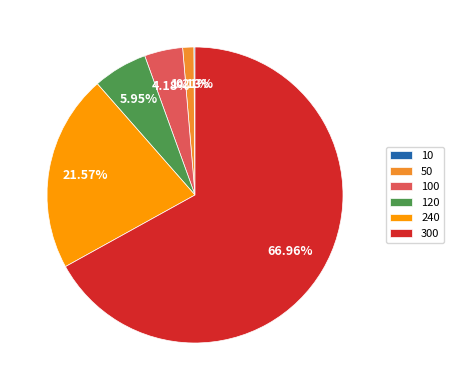

What is the ratio of the value at 50 to the value at 120?

0.2